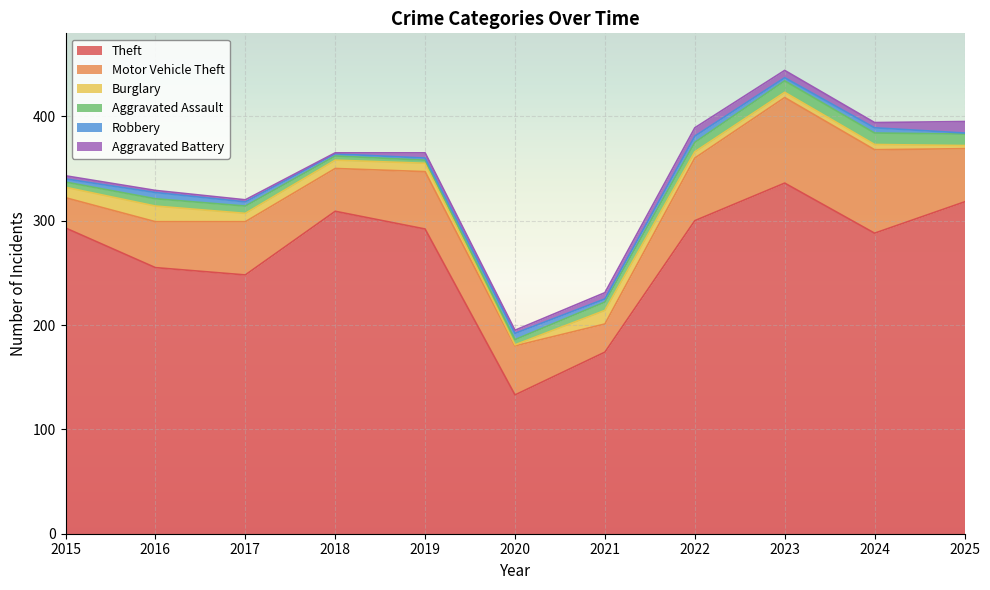

At which category does Theft reach its first local peak?

2018